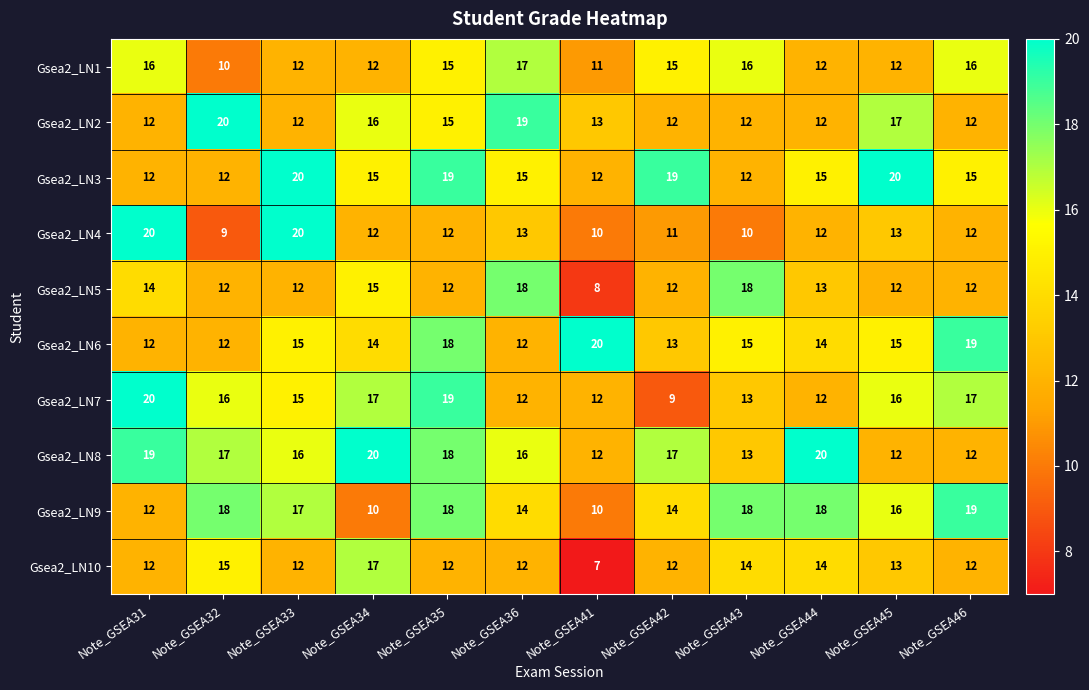

What is the total value across all series at Note_GSEA41?

115